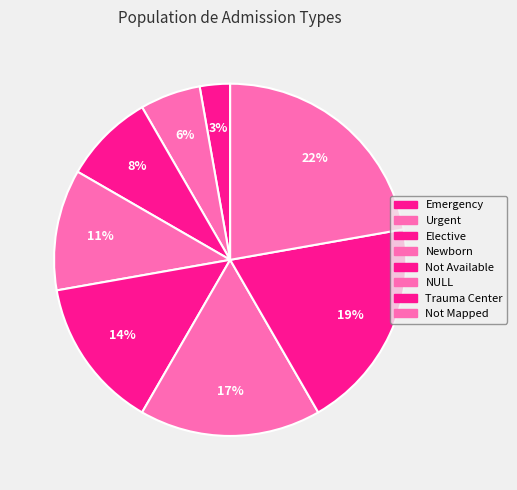

True or false: Newborn accounts for 21% of the total.

False